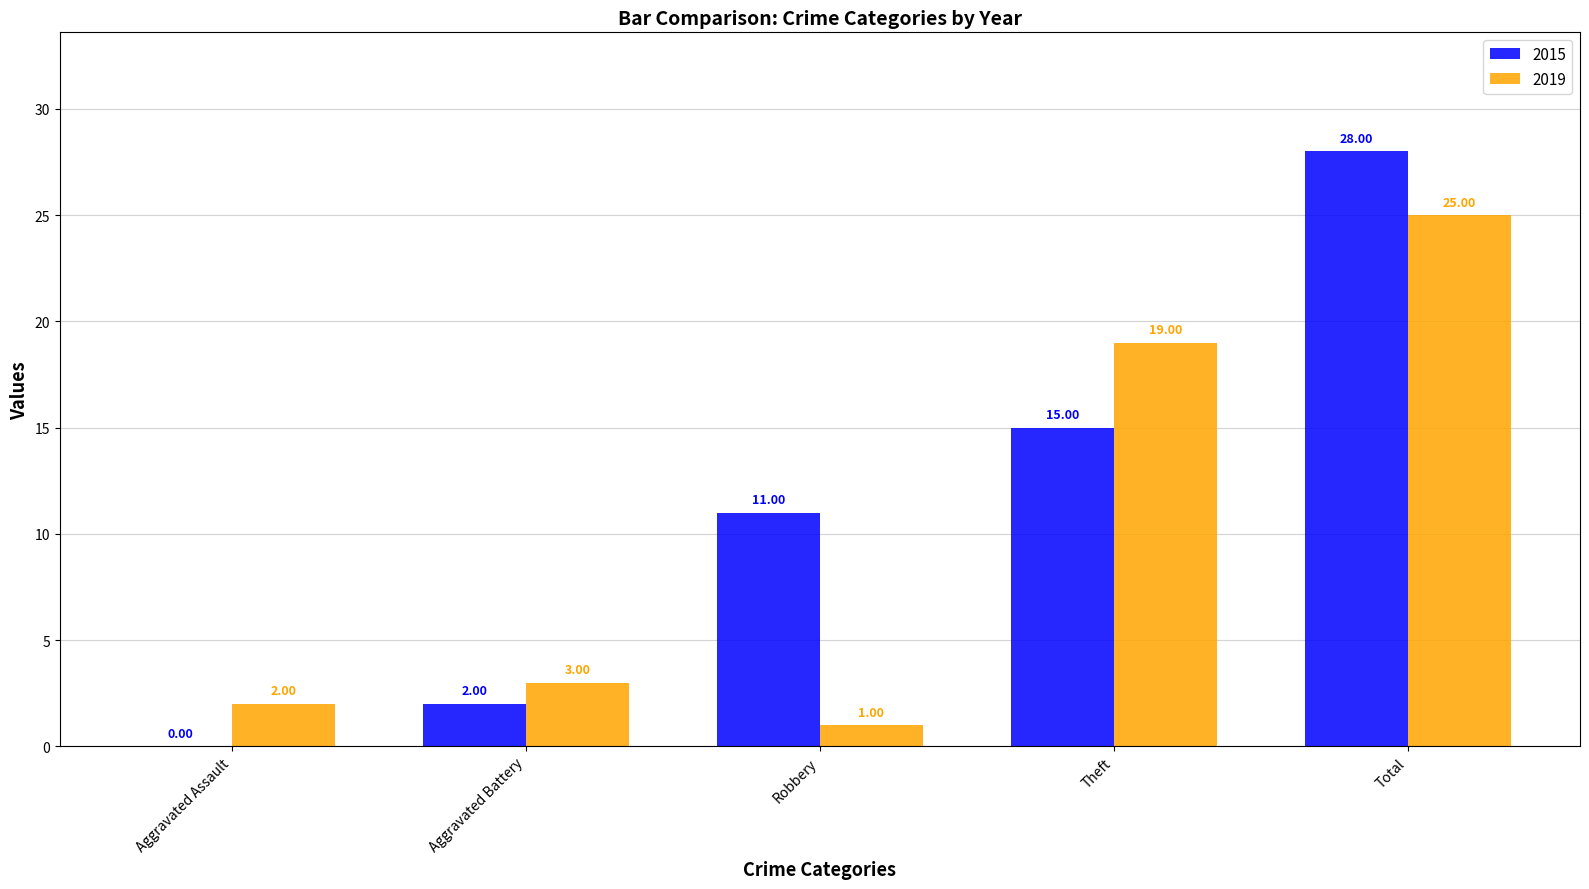

Does the chart contain stacked bars?

No